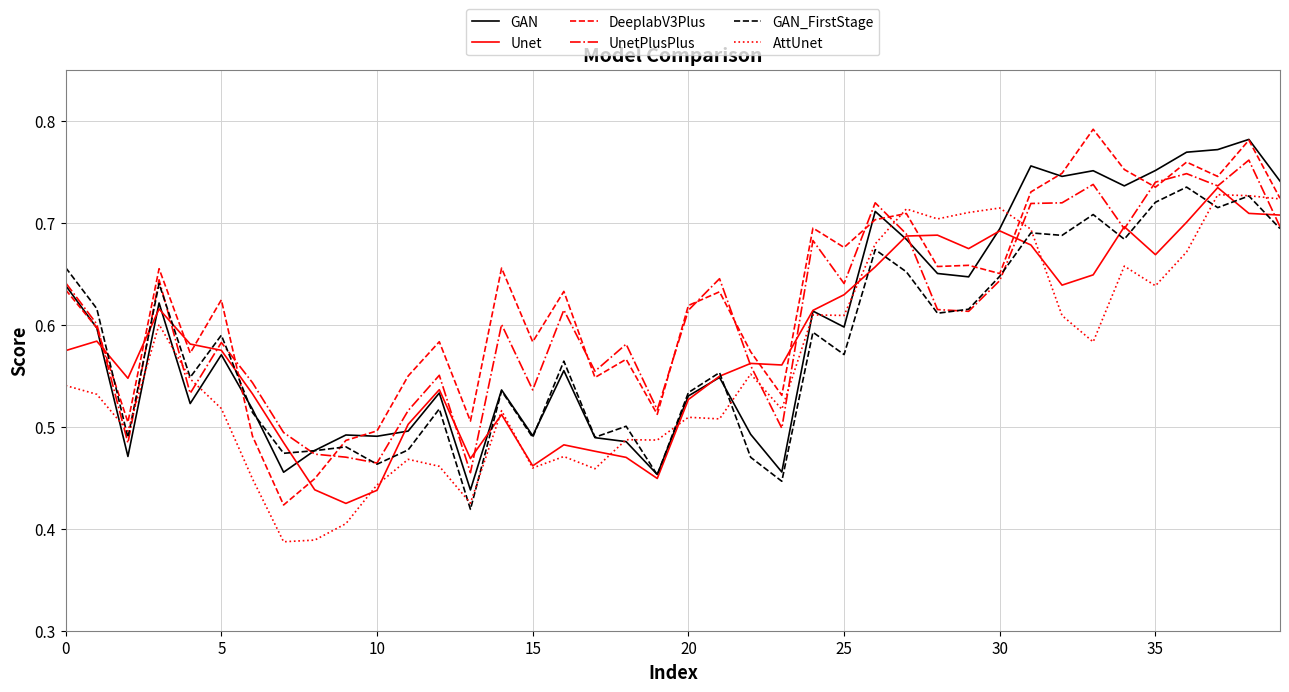

Is the value of GAN at 35 greater than the value of AttUnet at 10?

Yes